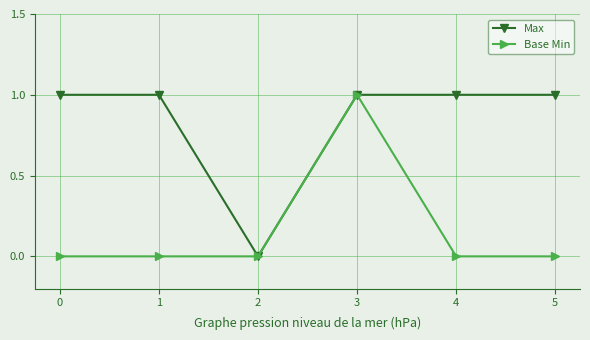

Is it true that Max equals 2 at 3?

False